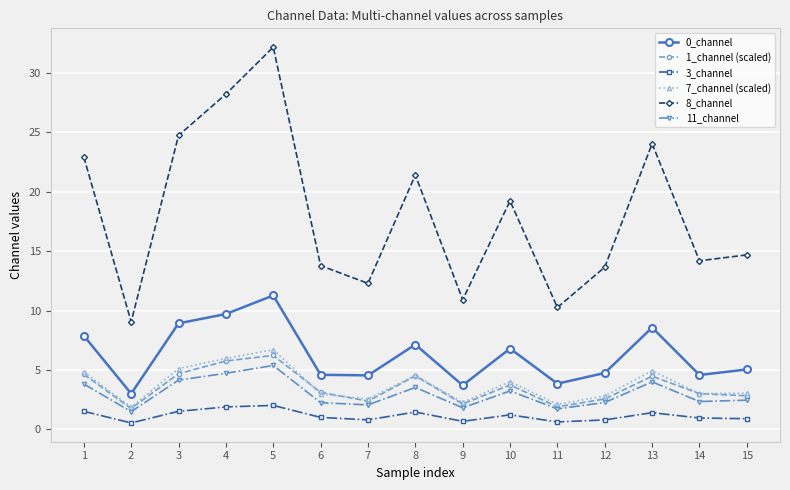

True or false: 11_channel has a value of 2.0 at 13.

False